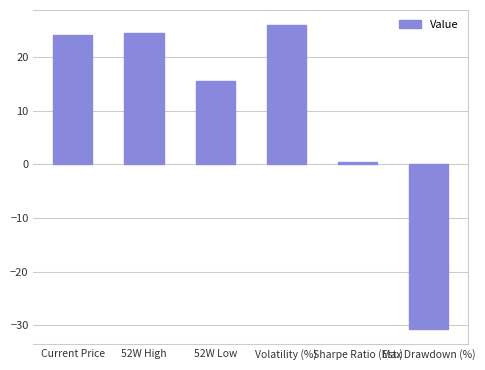

What is the change in value from 52W Low to Max Drawdown (%)?

-46.4